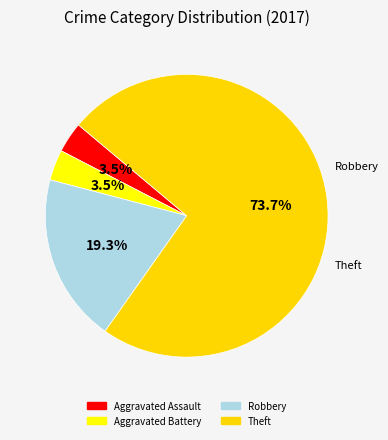

How many slices are in this pie chart?

4